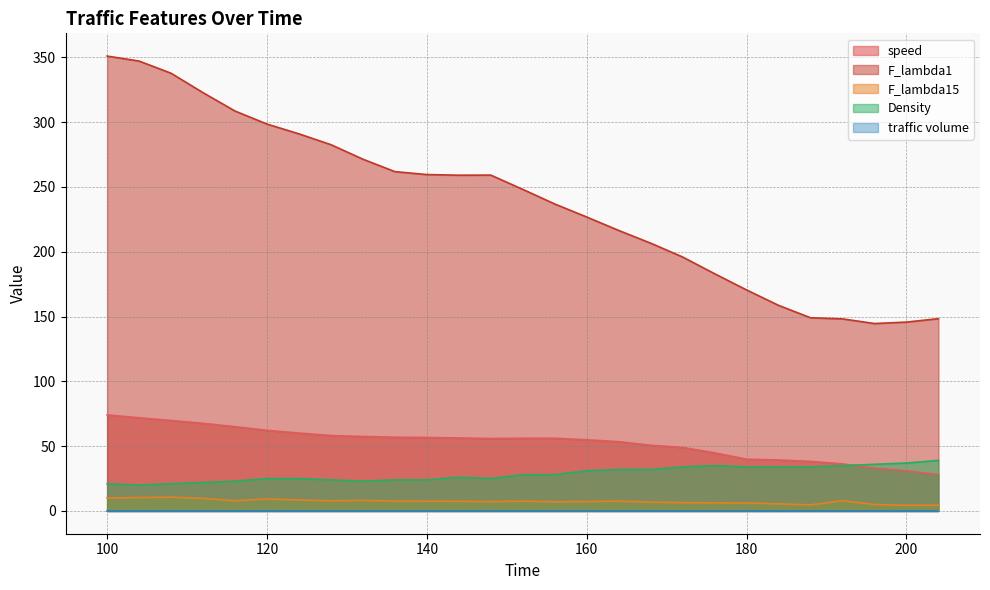

What is the spread (max minus min) of values at 120?

298.5